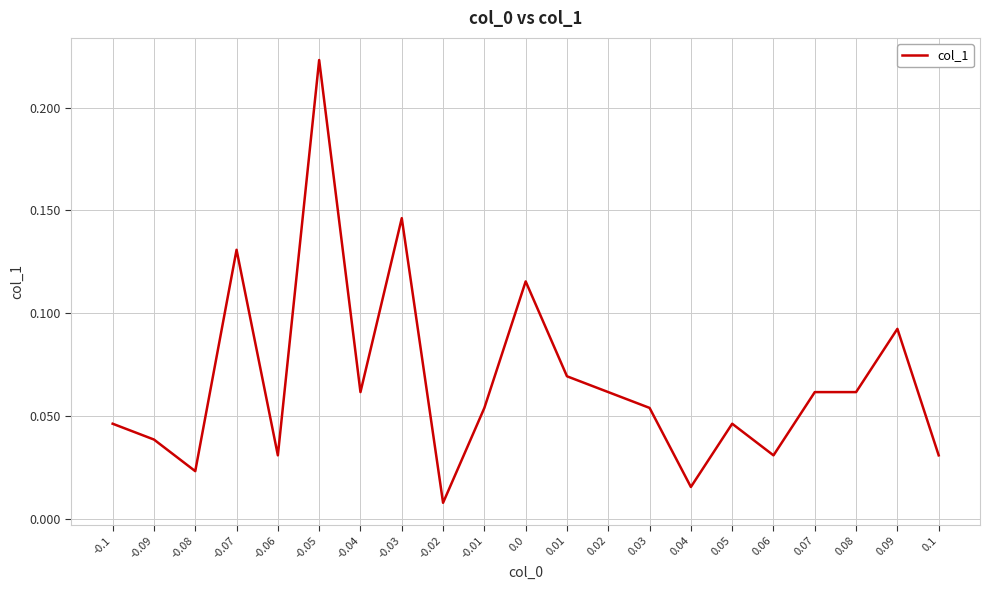

The value at -0.07 is 0.2. True or false?

False